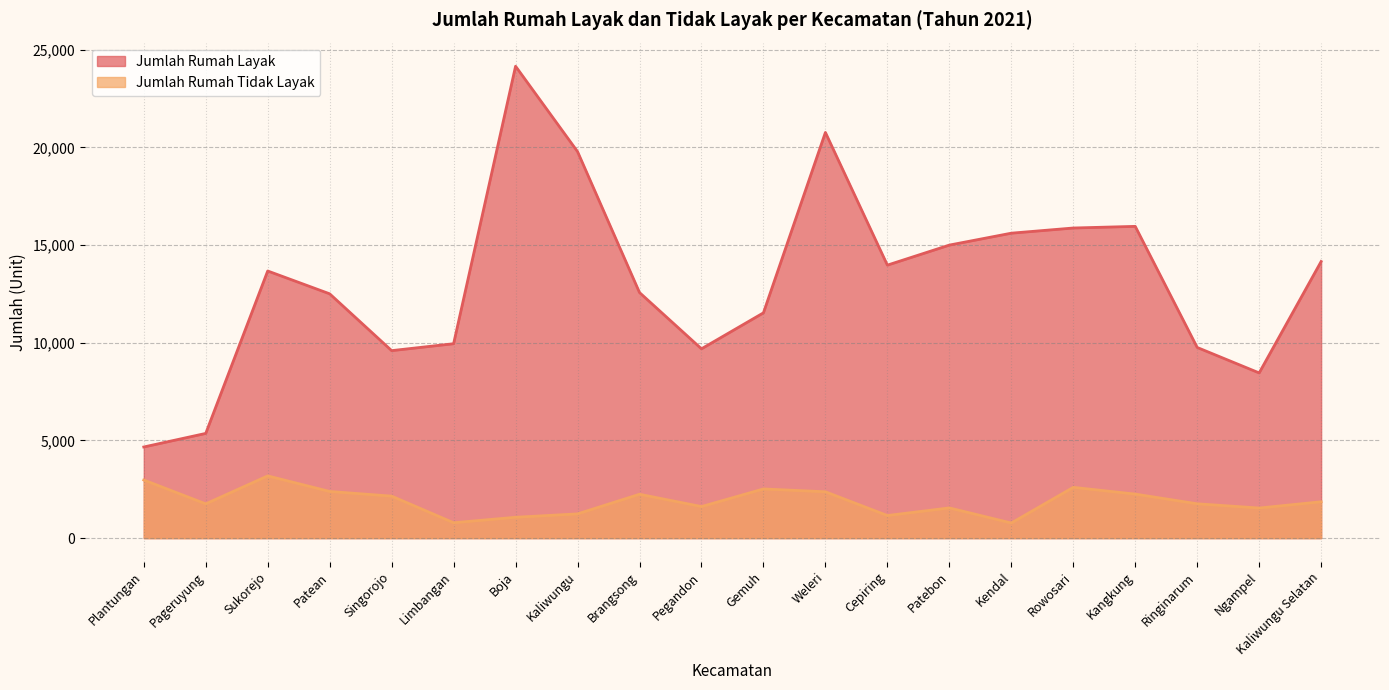

True or false: Jumlah Rumah Tidak Layak has a value of 2518 at Gemuh.

True